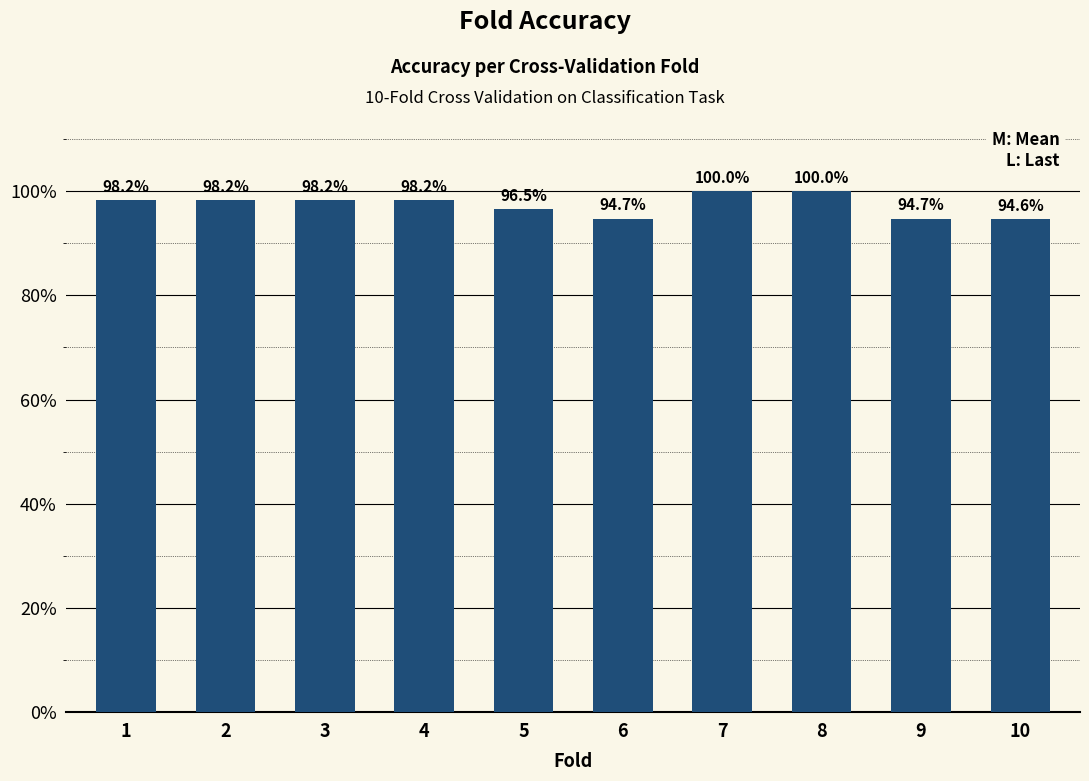

At which category does the chart reach its peak across all series?

7